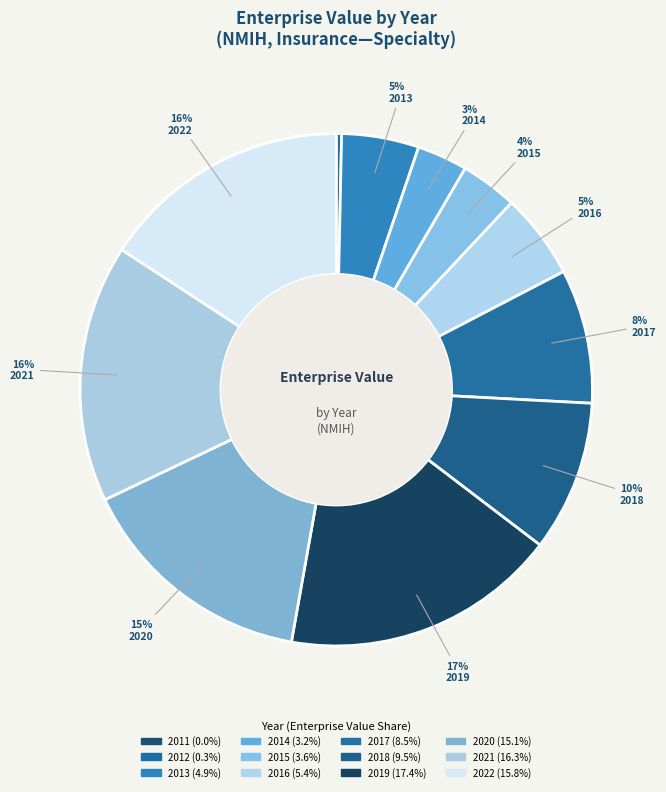

Rank the categories by value from highest to lowest.

2019, 2021, 2022, 2020, 2018, 2017, 2016, 2013, 2015, 2014, 2012, 2011